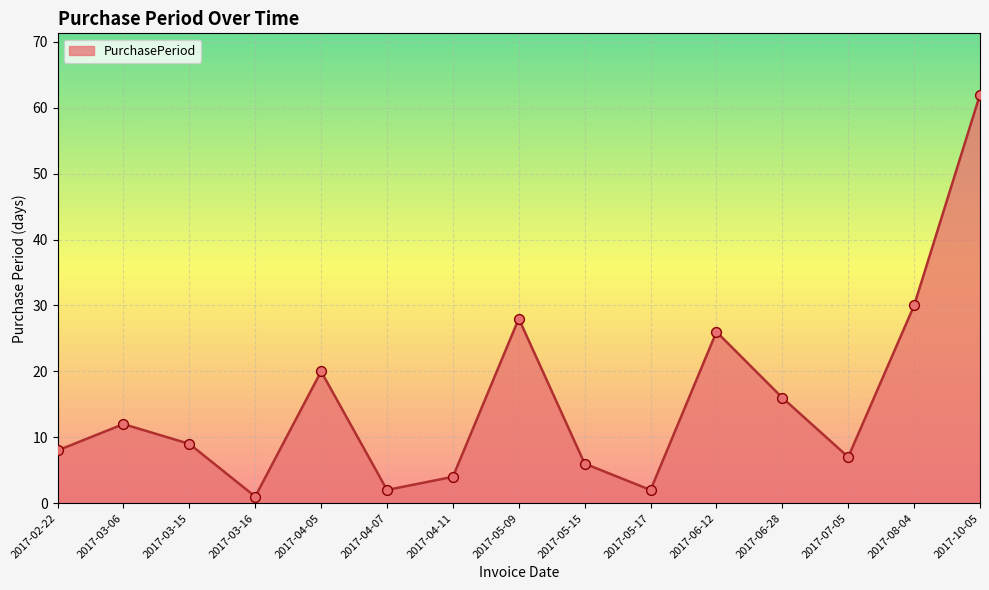

Between 2017-04-11 and 2017-02-22, which is larger?

2017-02-22